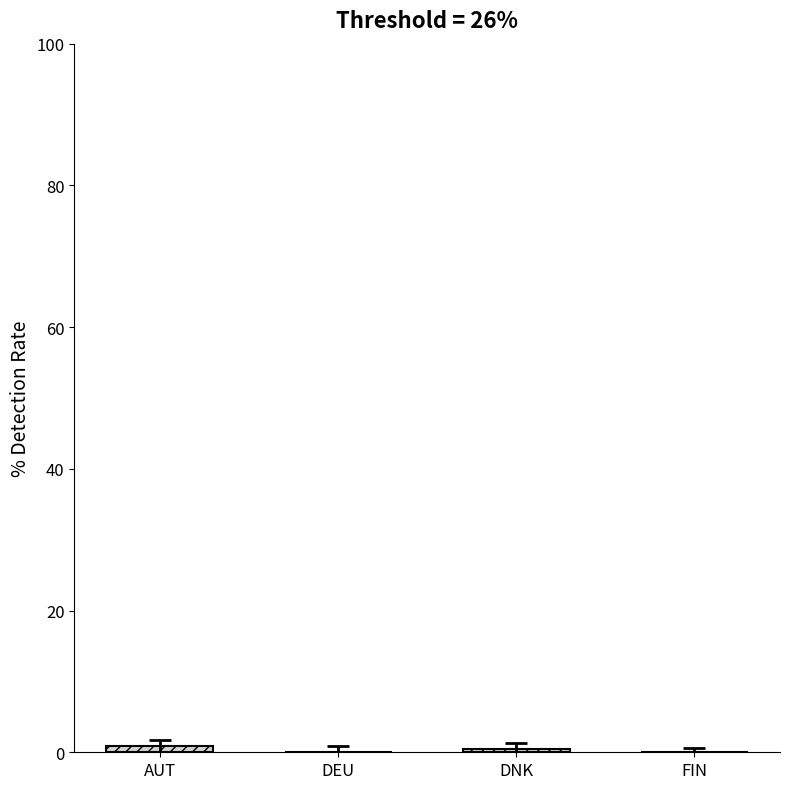

What is the average value?

0.4